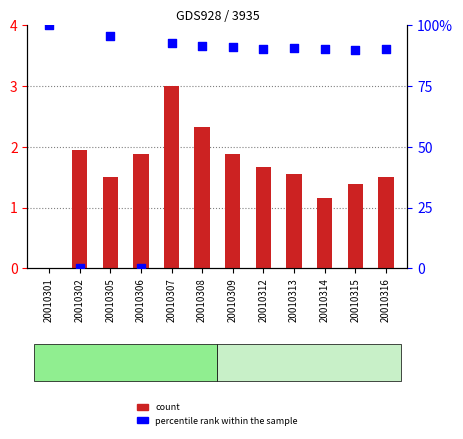

Which series reaches the minimum Y coordinate?

count